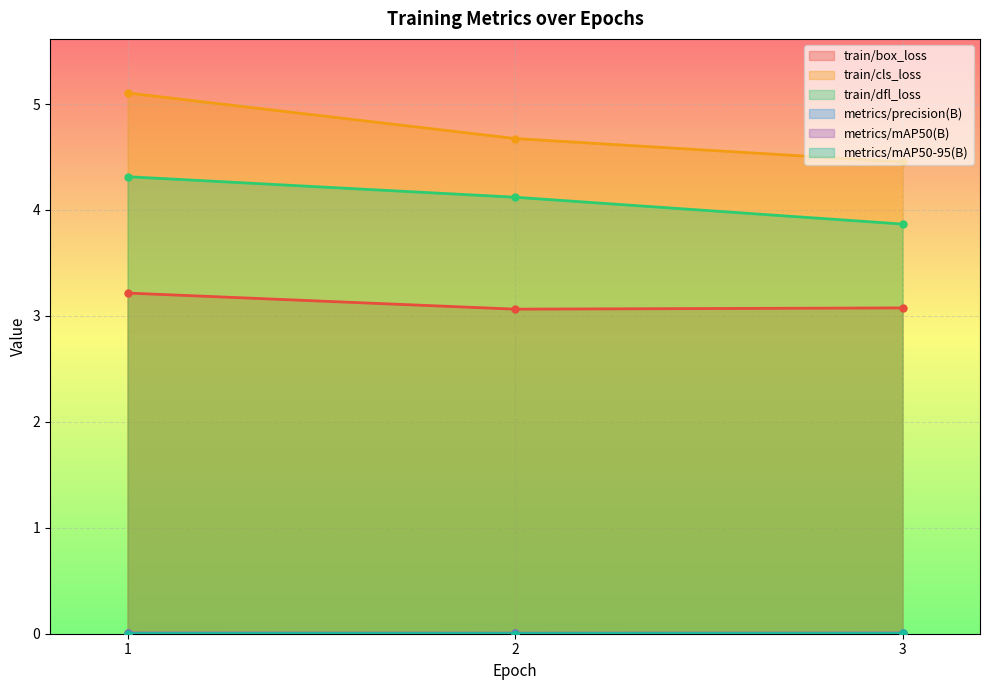

Rank the categories by metrics/mAP50(B) value from highest to lowest.

1, 3, 2